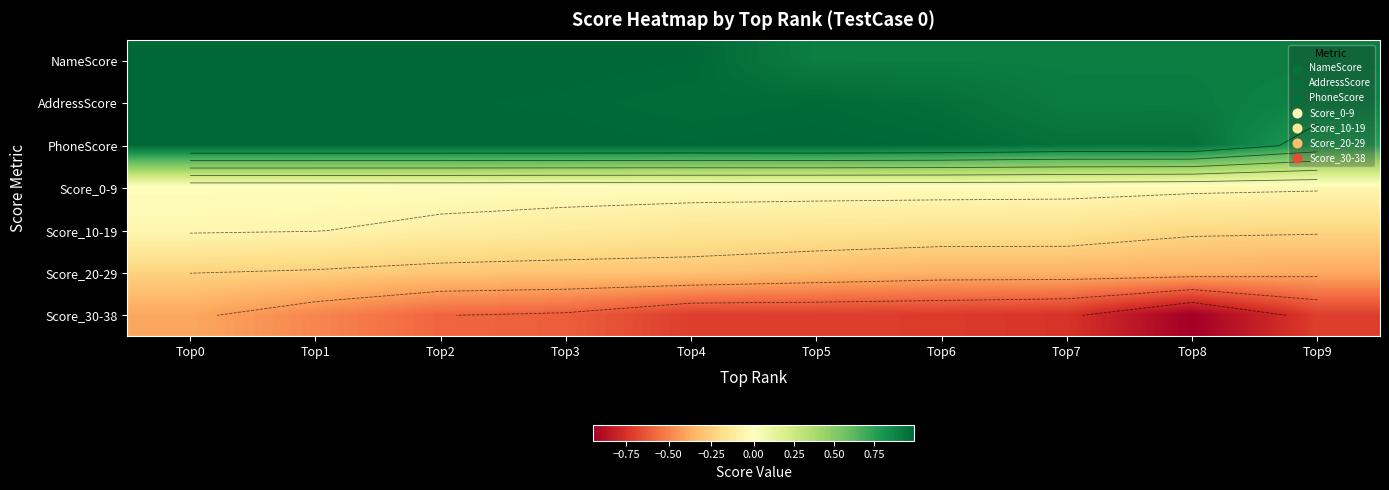

True or false: NameScore has a value of 0.3 at Top6.

False